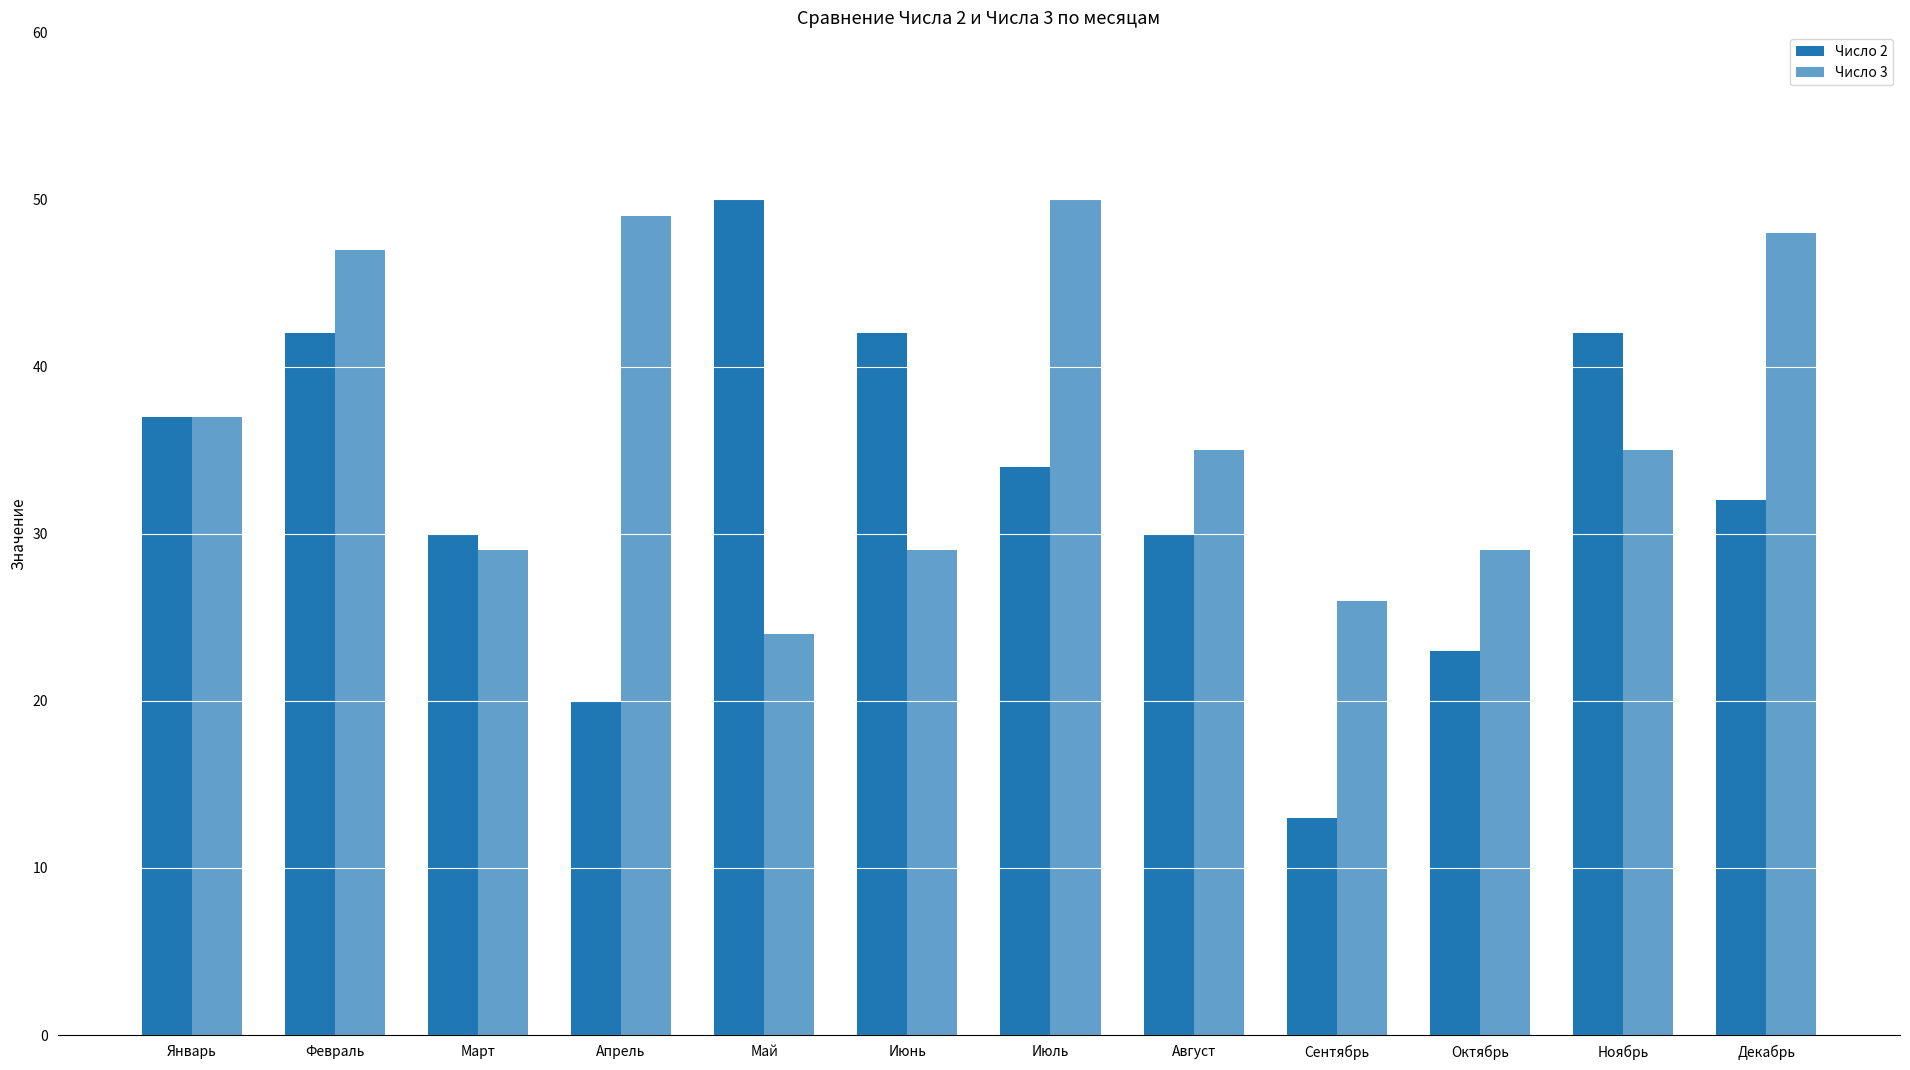

How many distinct data groups are displayed?

2